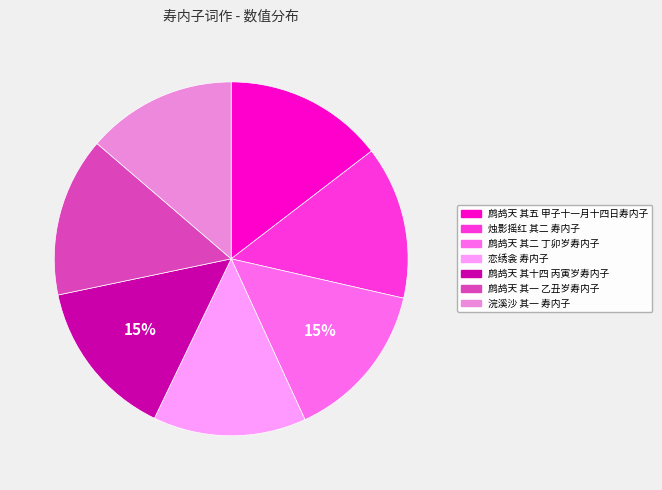

The 烛影摇红 其二 寿内子 slice represents 5% of the pie. True or false?

False